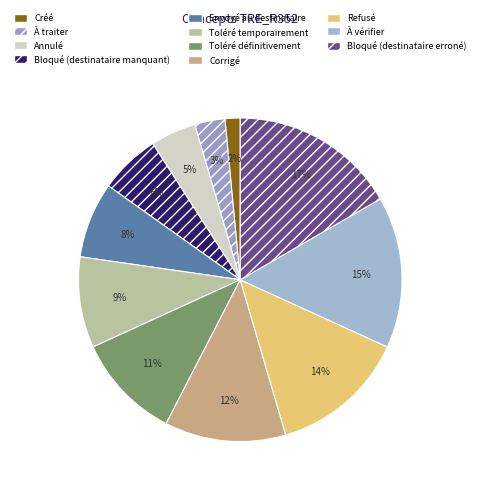

To the nearest percent, what portion does Créé represent?

2%